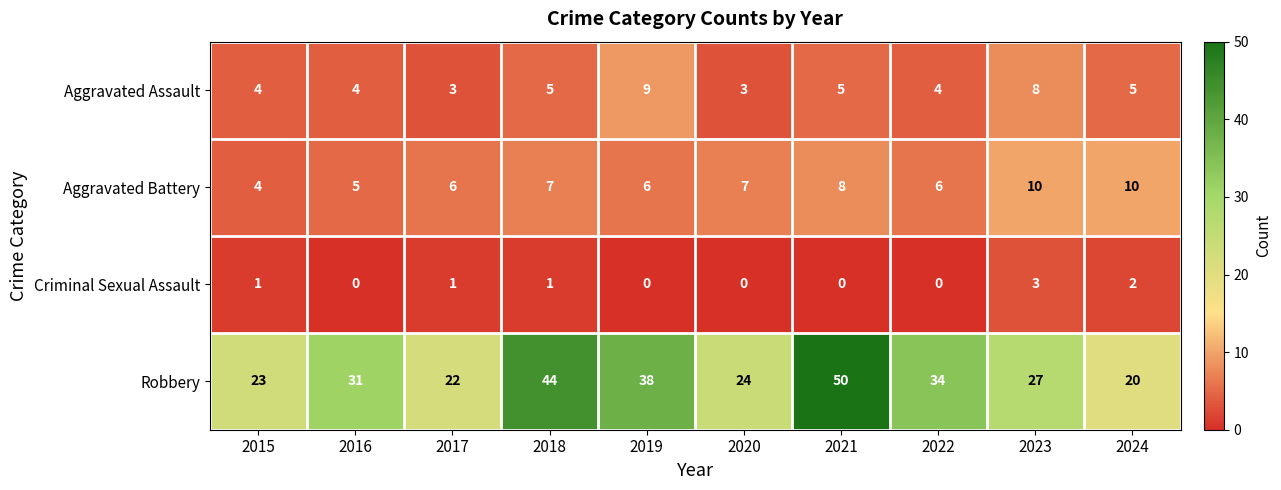

Which series changed the most between 2019 and 2023?

Robbery